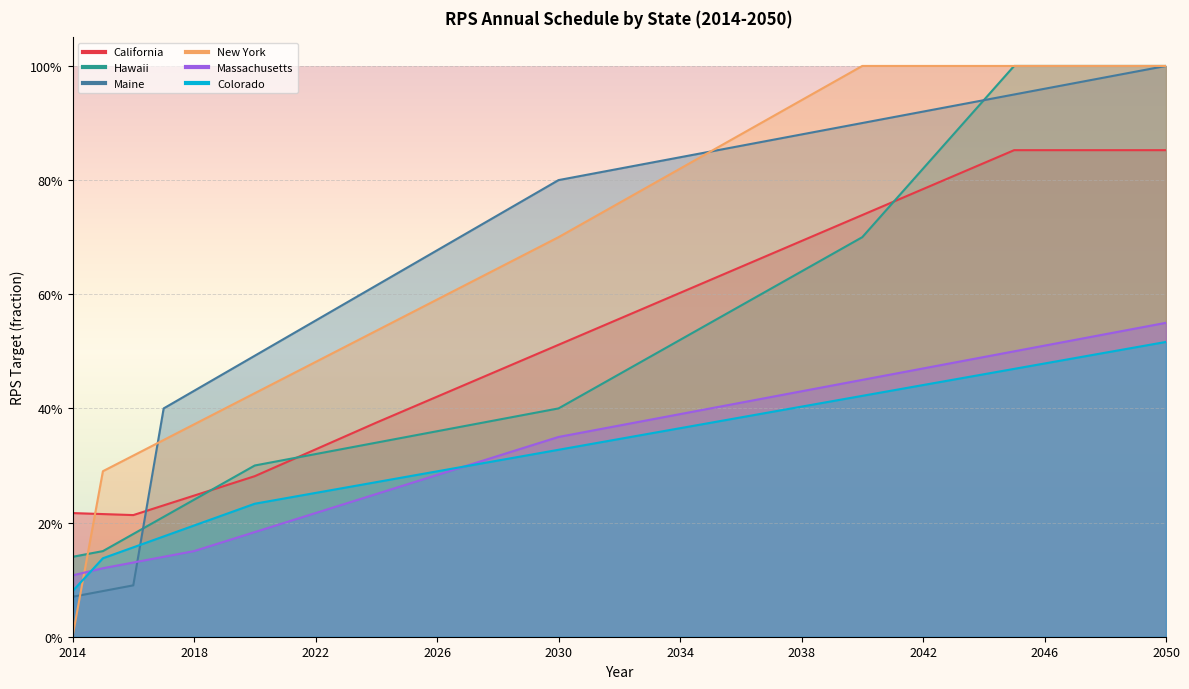

Rank the categories by Maine value from lowest to highest.

2014, 2015, 2016, 2017, 2018, 2019, 2020, 2021, 2022, 2023, 2024, 2025, 2026, 2027, 2028, 2029, 2030, 2031, 2032, 2033, 2034, 2035, 2036, 2037, 2038, 2039, 2040, 2041, 2042, 2043, 2044, 2045, 2046, 2047, 2048, 2049, 2050